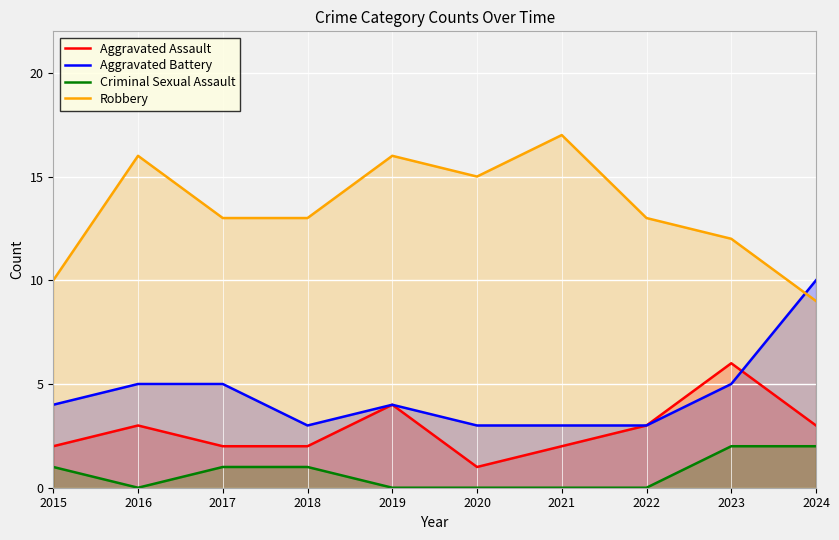

Reading left to right, extract all data points from this chart.

Aggravated Assault: 2	3	2	2	4	1	2	3	6	3
Aggravated Battery: 4	5	5	3	4	3	3	3	5	10
Criminal Sexual Assault: 1	0	1	1	0	0	0	0	2	2
Robbery: 10	16	13	13	16	15	17	13	12	9